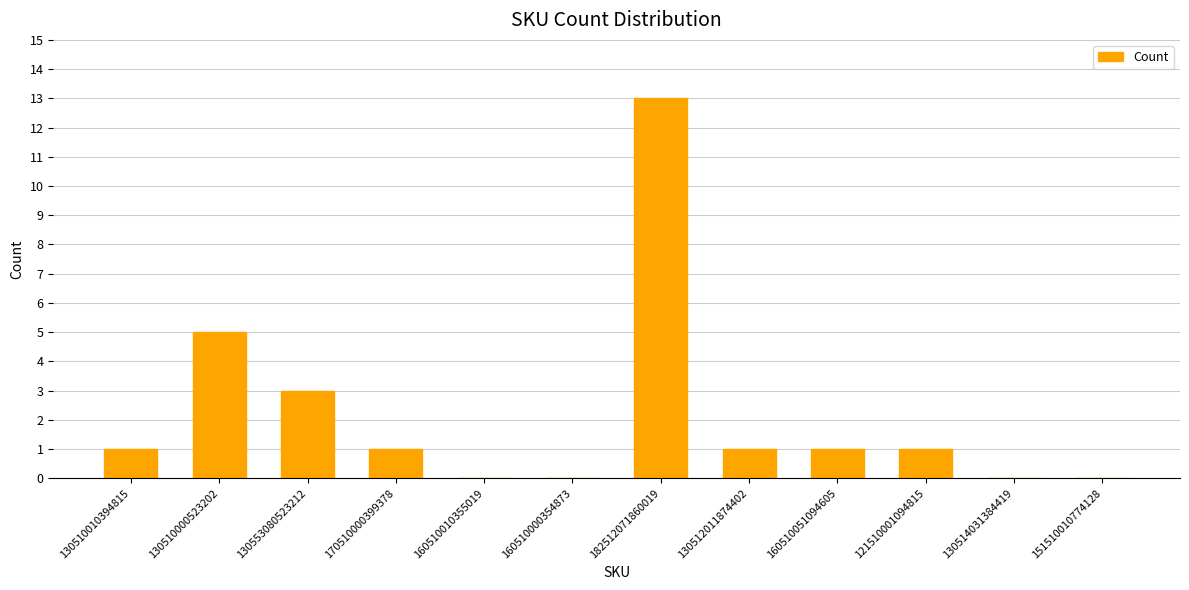

Does the chart contain stacked bars?

No